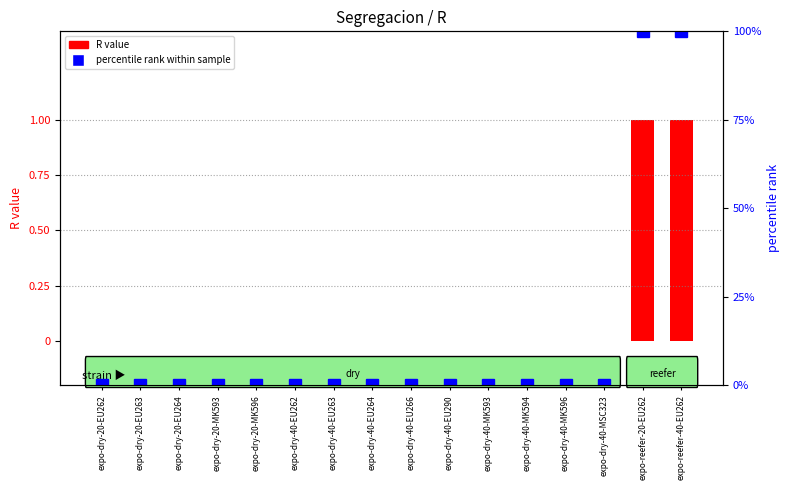

List the labels in order of R (segregation) value, largest first.

expo-reefer-20-EU262, expo-reefer-40-EU262, expo-dry-20-EU262, expo-dry-20-EU263, expo-dry-20-EU264, expo-dry-20-MK593, expo-dry-20-MK596, expo-dry-40-EU262, expo-dry-40-EU263, expo-dry-40-EU264, expo-dry-40-EU266, expo-dry-40-EU290, expo-dry-40-MK593, expo-dry-40-MK594, expo-dry-40-MK596, expo-dry-40-MSC323